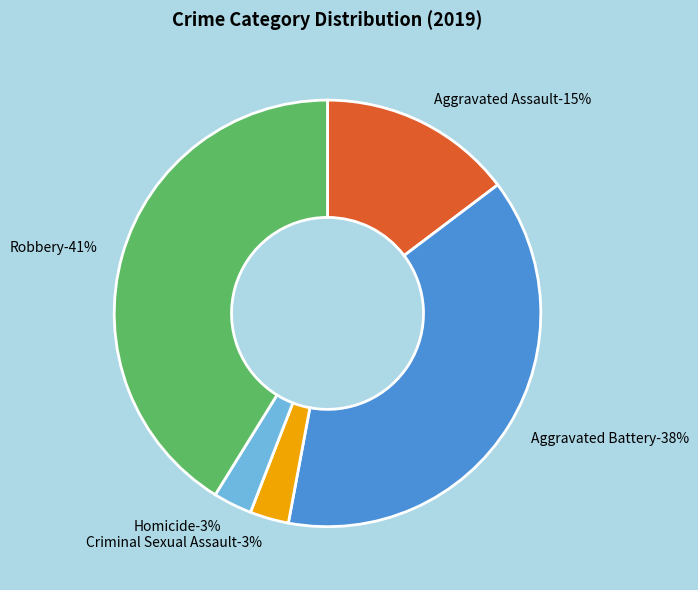

Count the number of slices in the pie.

5